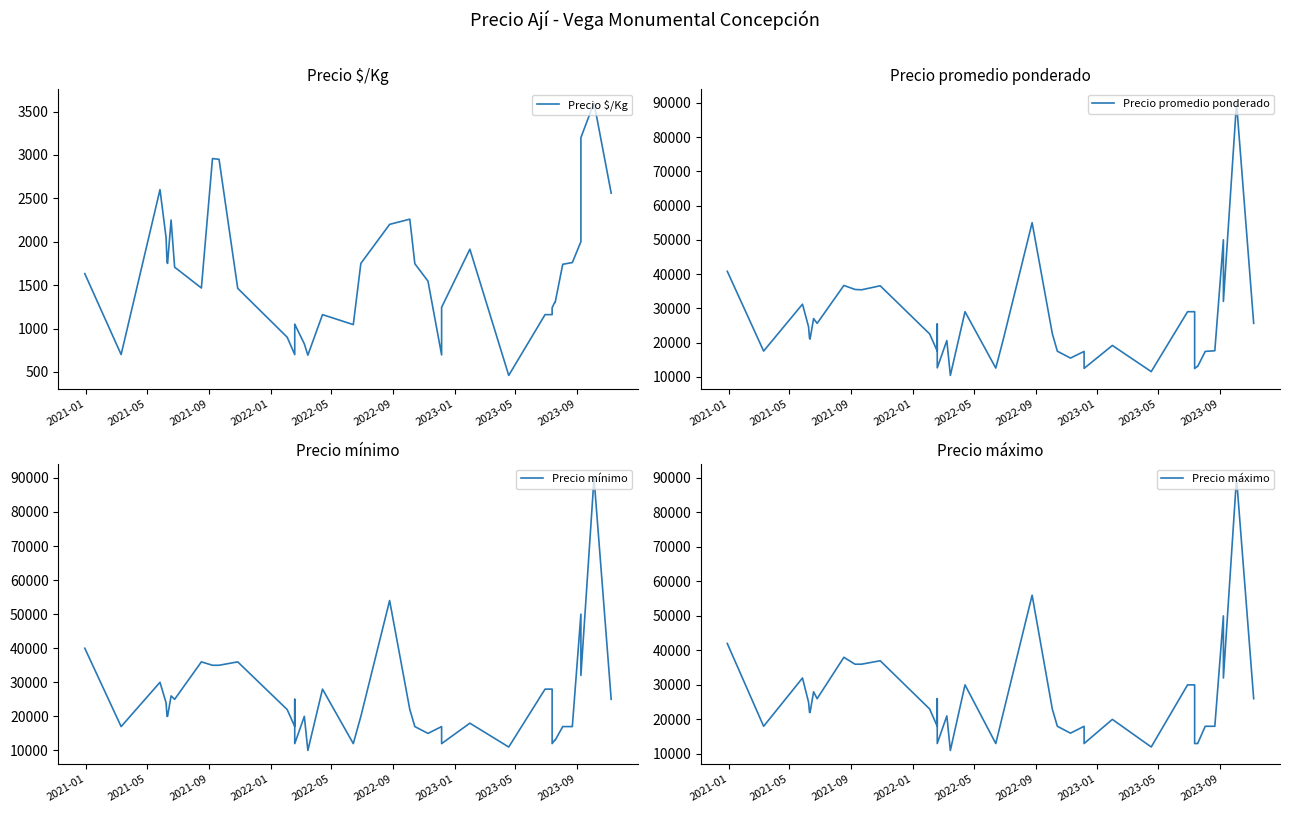

Is it true that Precio $/Kg equals 432 at 2021-01?

False